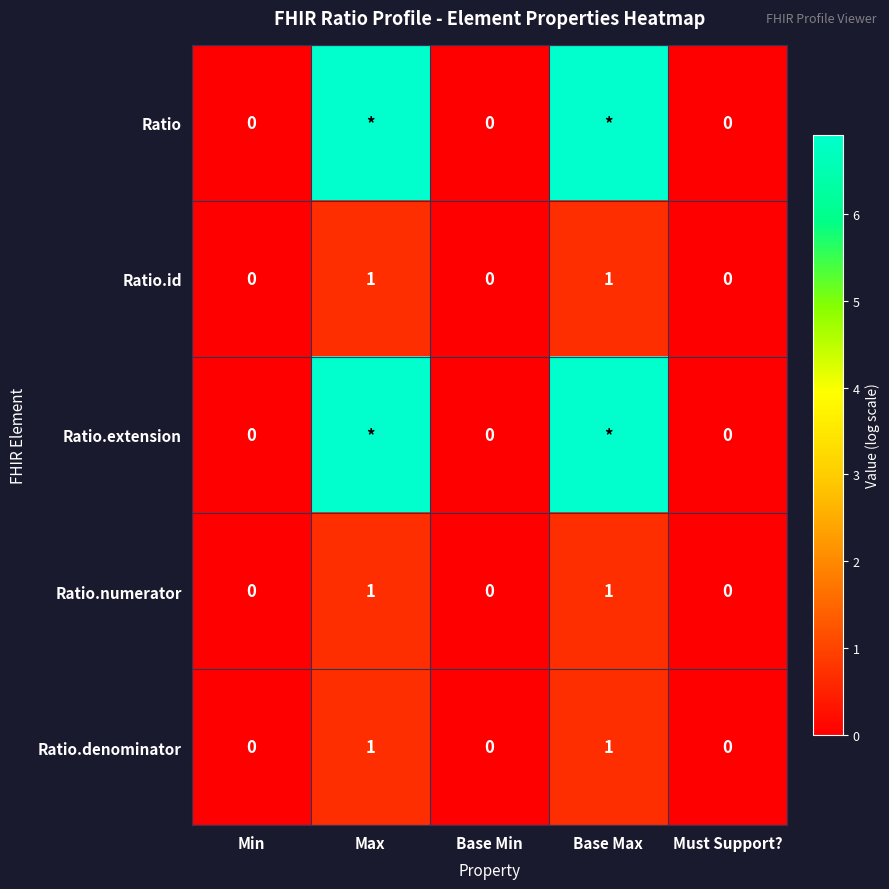

The Ratio.id series shows 0.0 at Must Support?. True or false?

True